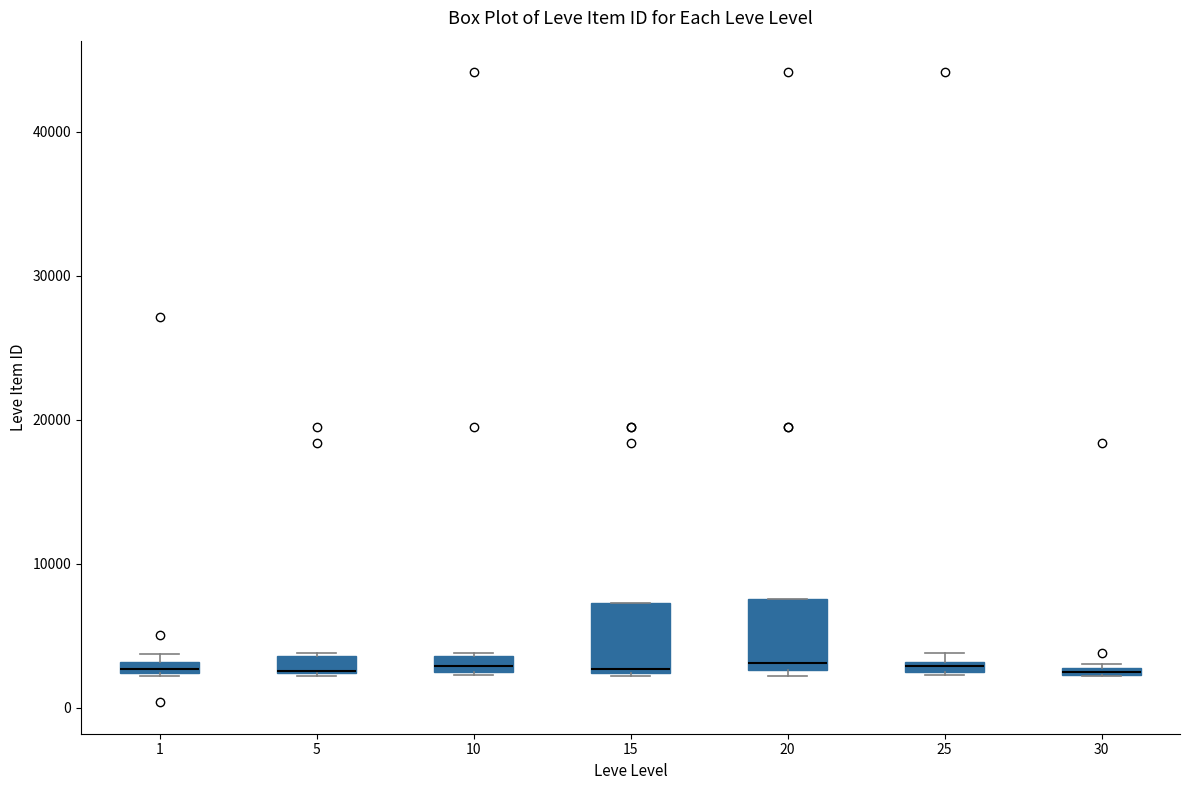

Where is the lower edge of the box at x = 30 on the y-axis? The values are not printed on the chart, so give them approximately, as read against the axis.

2000